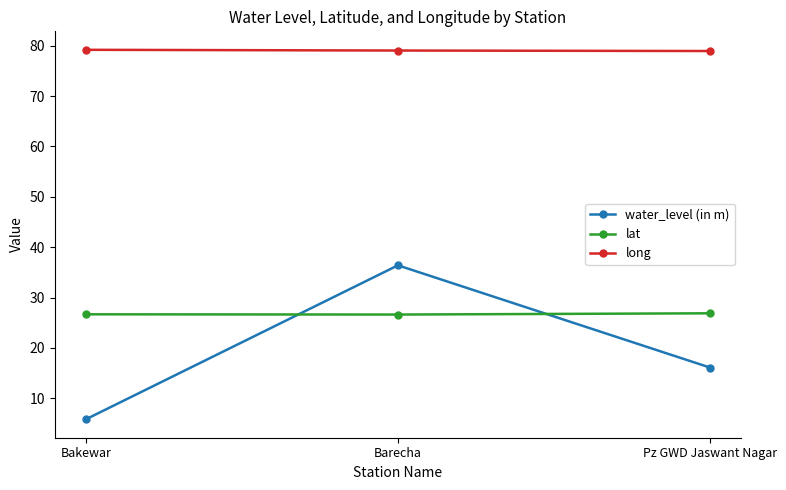

What is the sum of the lat values at Bakewar and Pz GWD Jaswant Nagar?

53.5